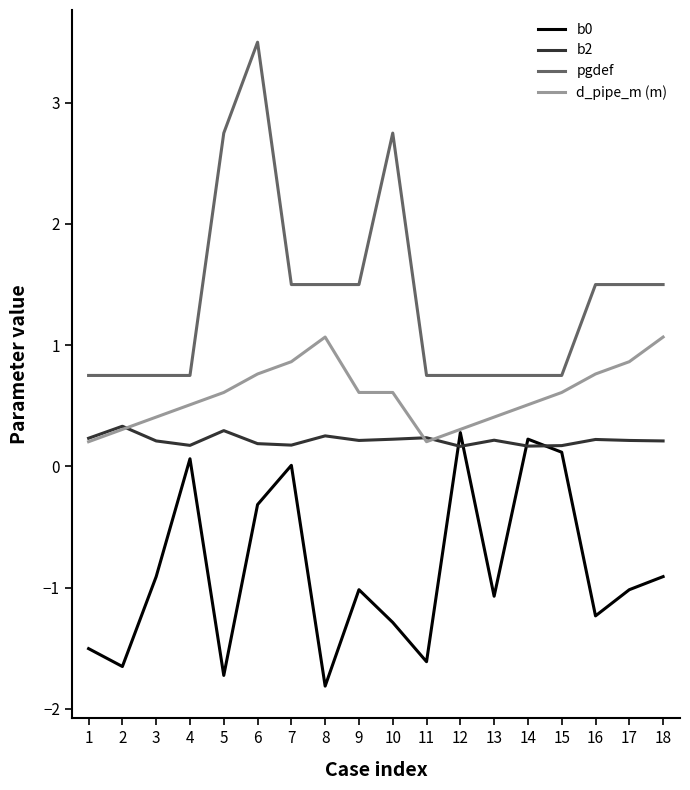

At which label does pgdef first exceed 1?

5